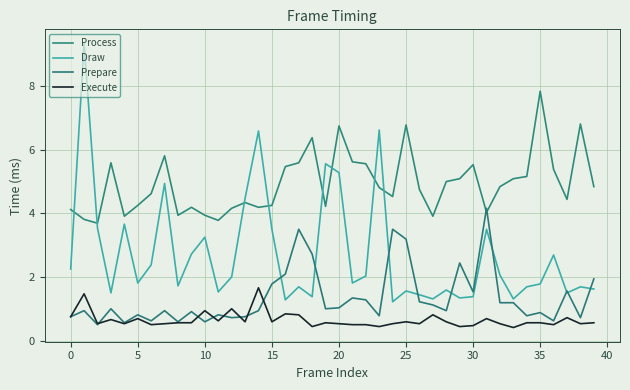

True or false: Prepare and Draw intersect in this chart.

True